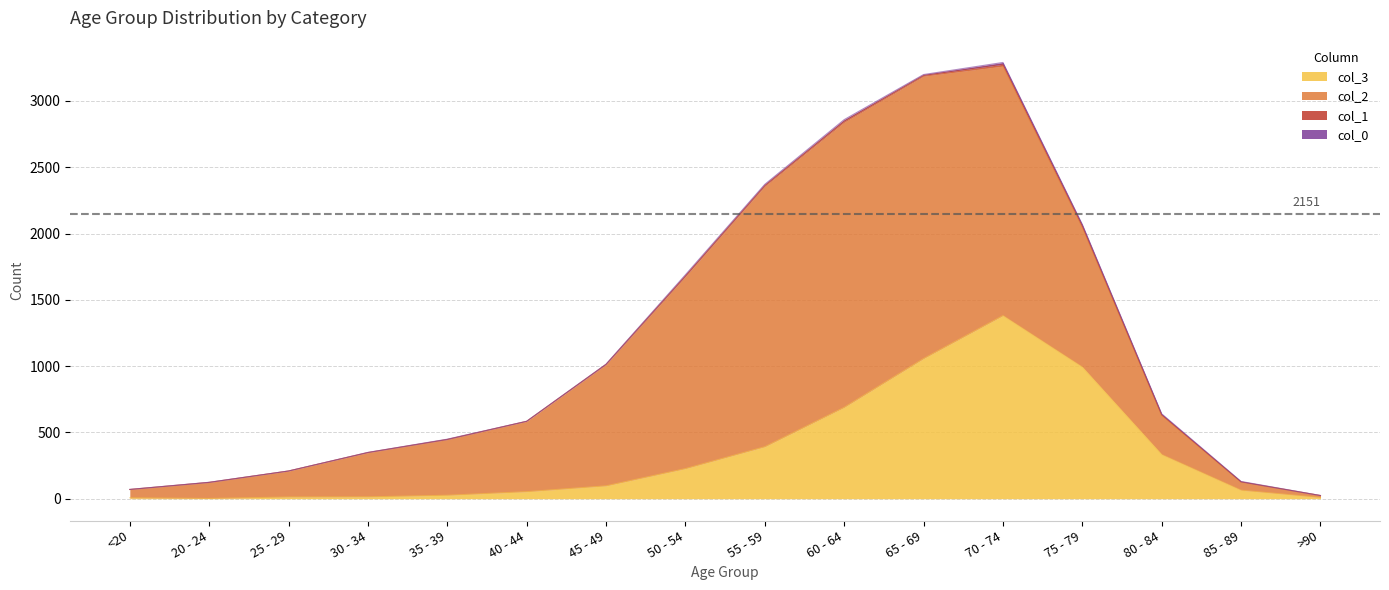

At how many categories does at least one series exceed 1822?

4